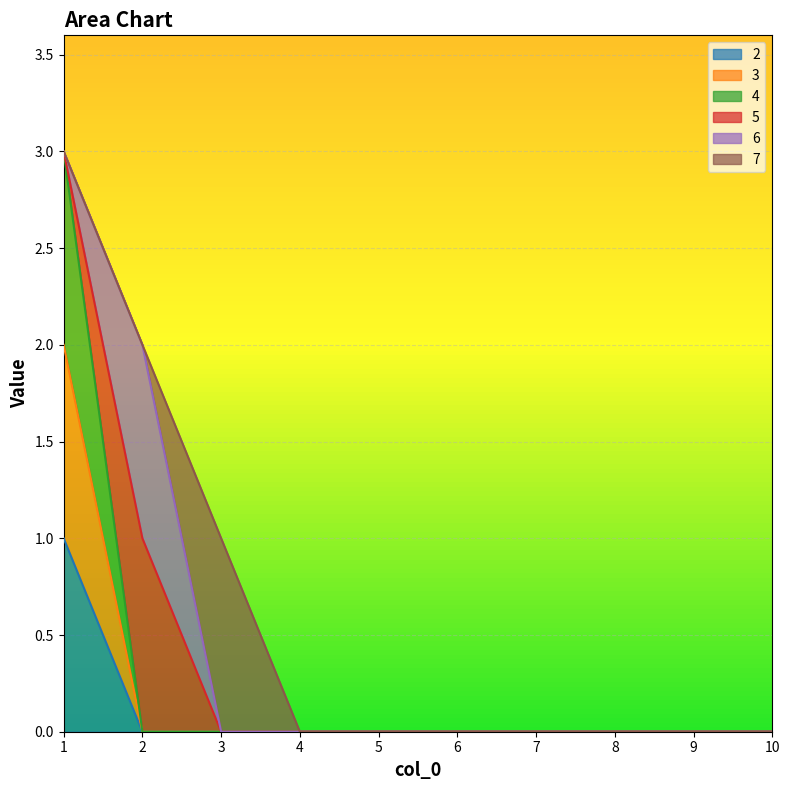

True or false: 2 and 4 intersect in this chart.

False